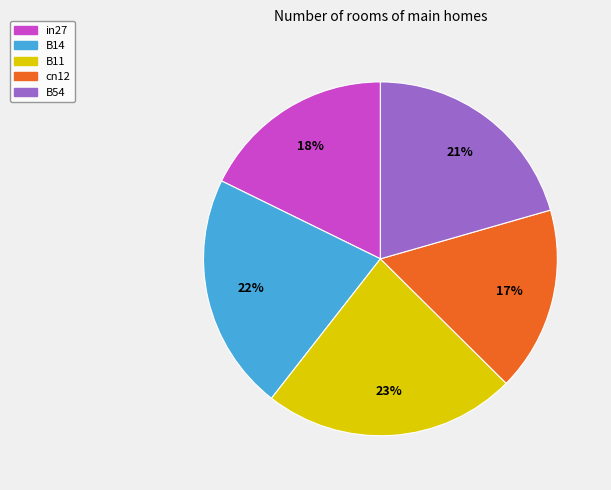

To the nearest percent, what is the average slice percentage?

20%